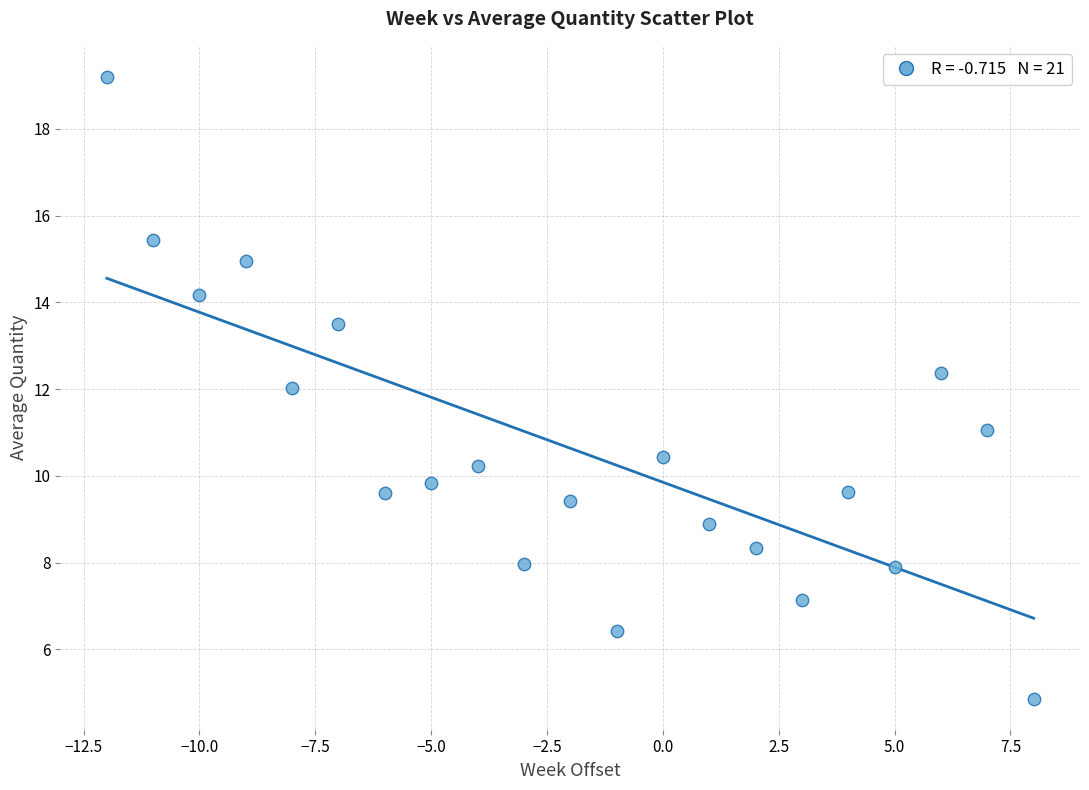

What is the range of Y values (max minus min)?

14.3